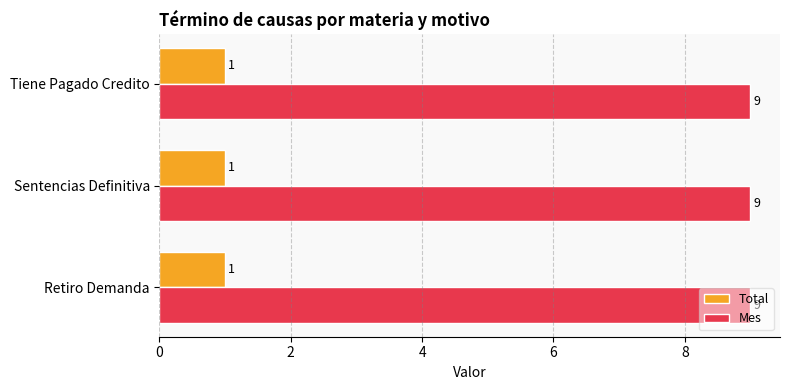

What is the spread (max minus min) of values at Retiro Demanda?

8